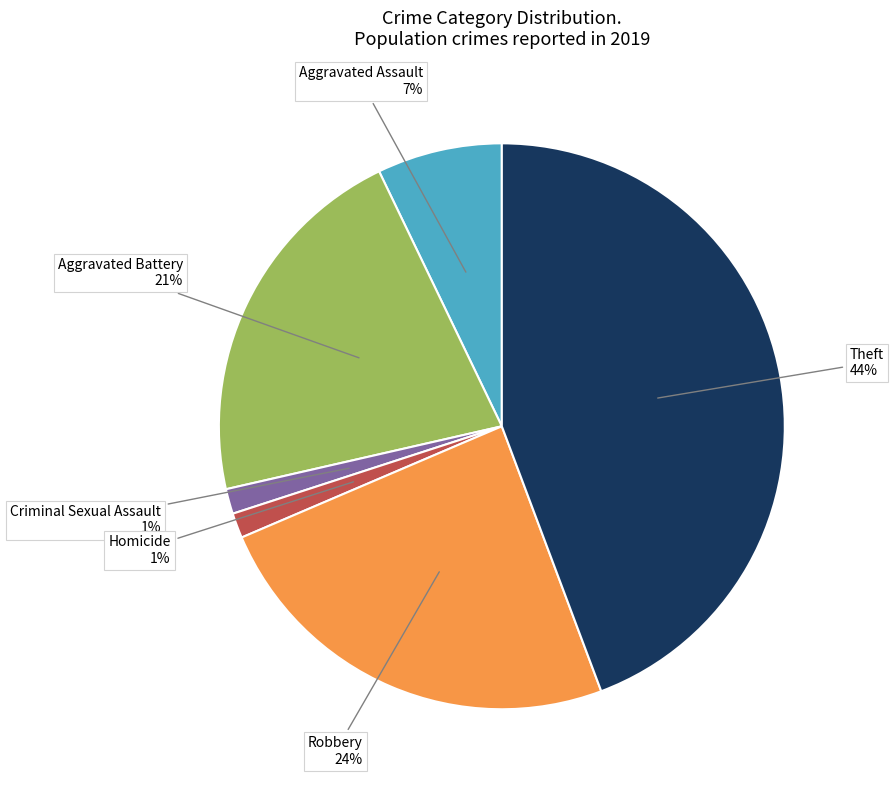

To the nearest percent, what is the average slice percentage?

17%